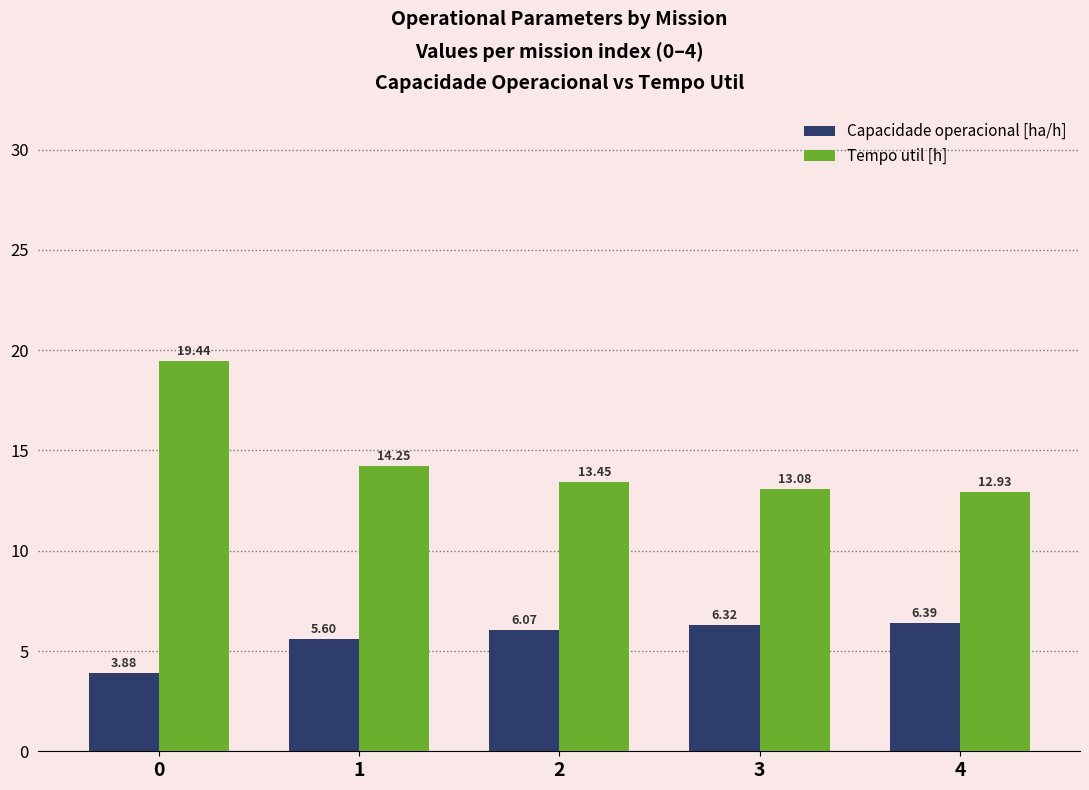

Rank the series by their average value, from highest to lowest.

Tempo util [h], Capacidade operacional [ha/h]